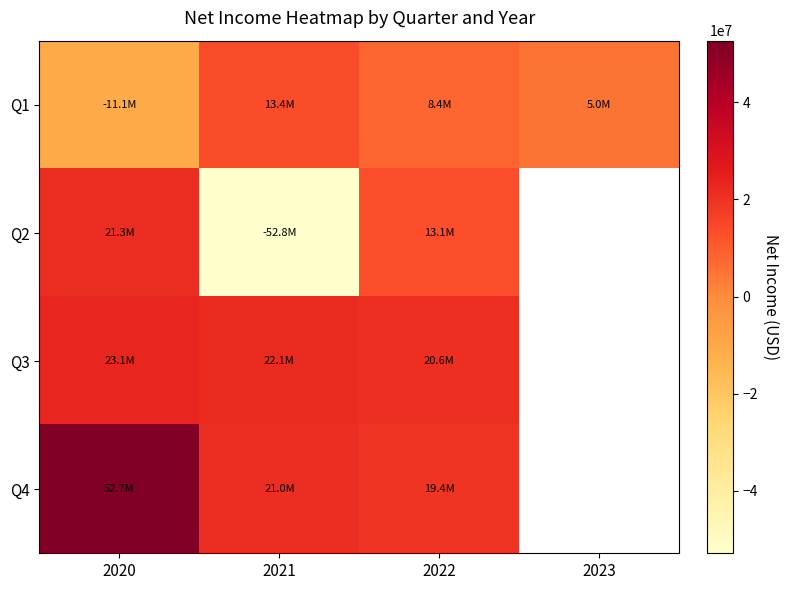

What is the minimum value shown in the chart?

-52847000.0